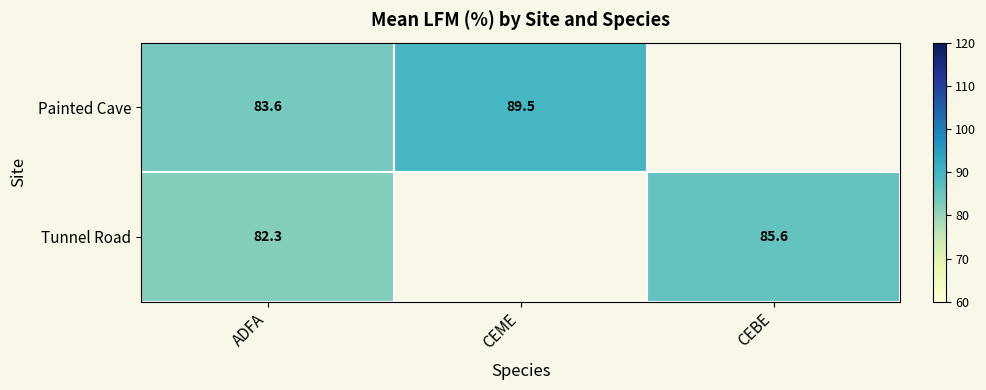

At ADFA, list the series in order from smallest to largest.

Tunnel Road, Painted Cave